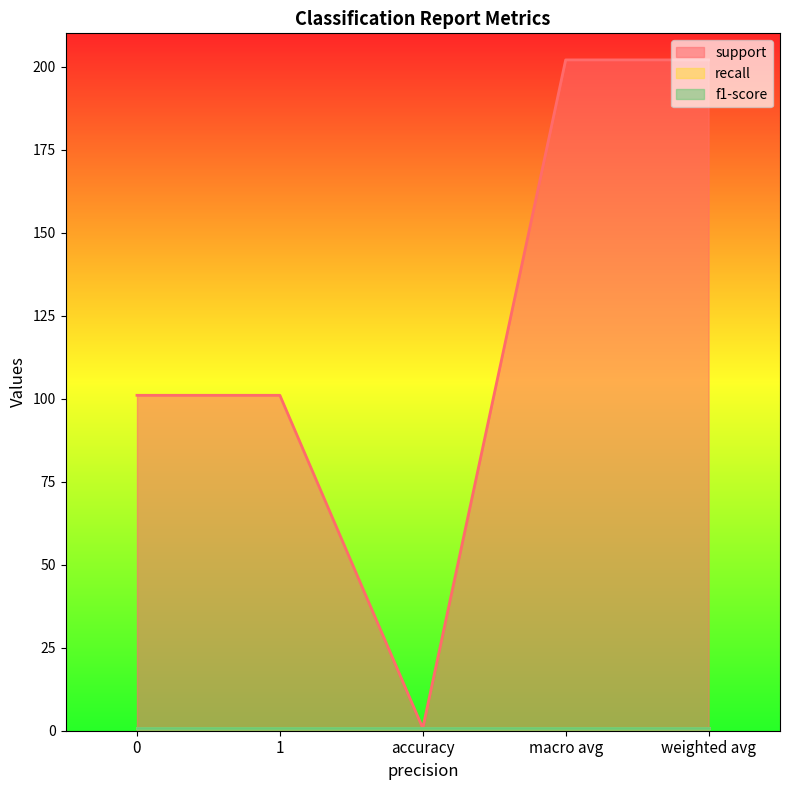

Which series changed the most between 0 and weighted avg?

support